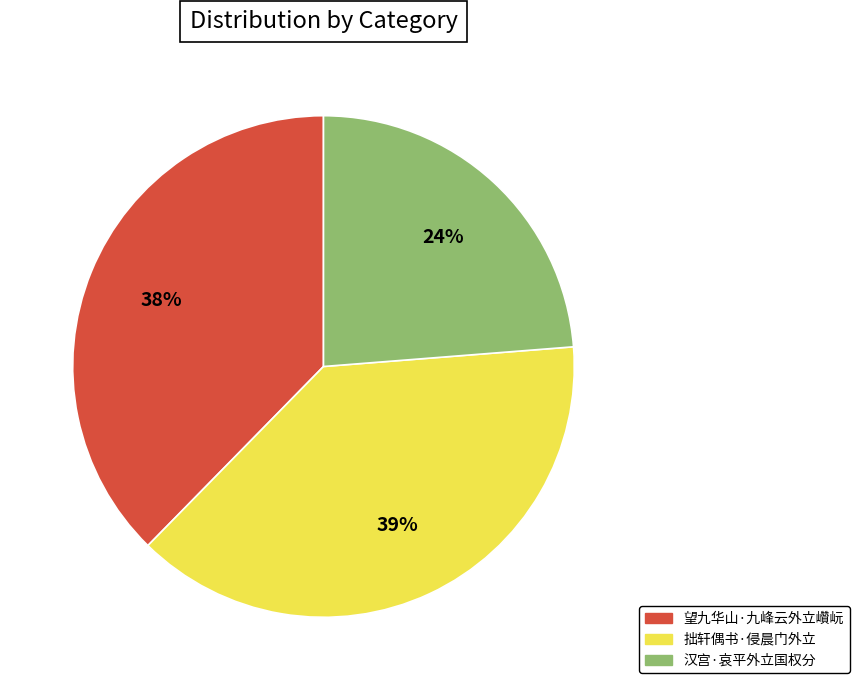

Is it true that 汉宫·哀平外立国权分 is 24% of the pie?

True